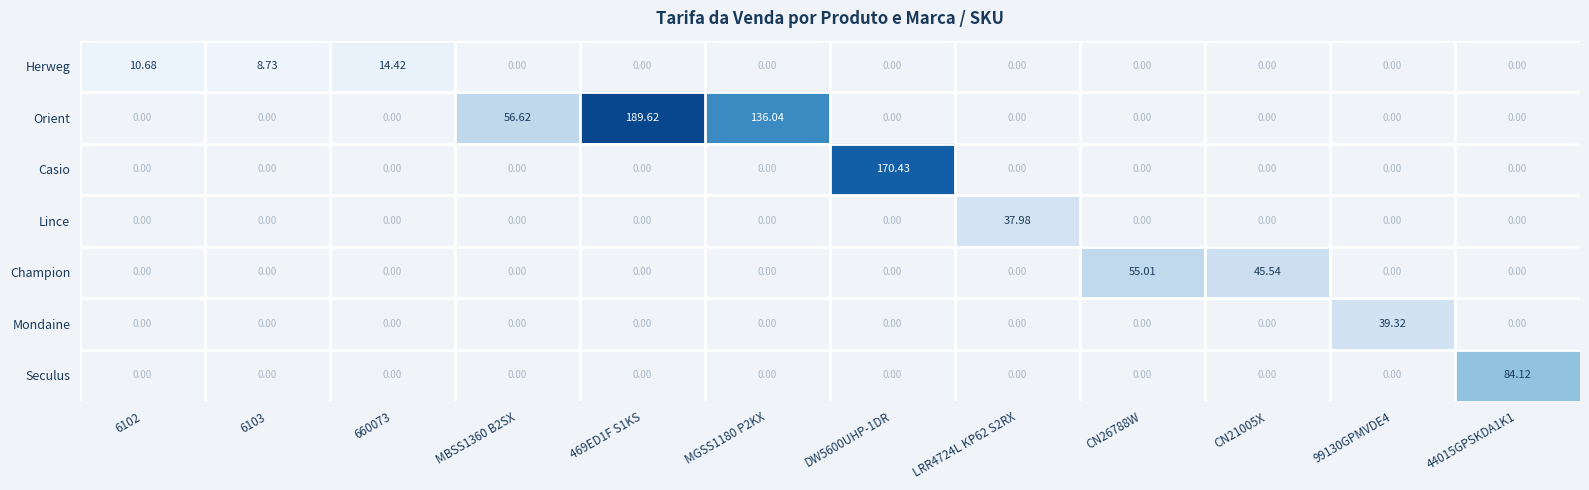

At which label does Orient reach its minimum?

6102